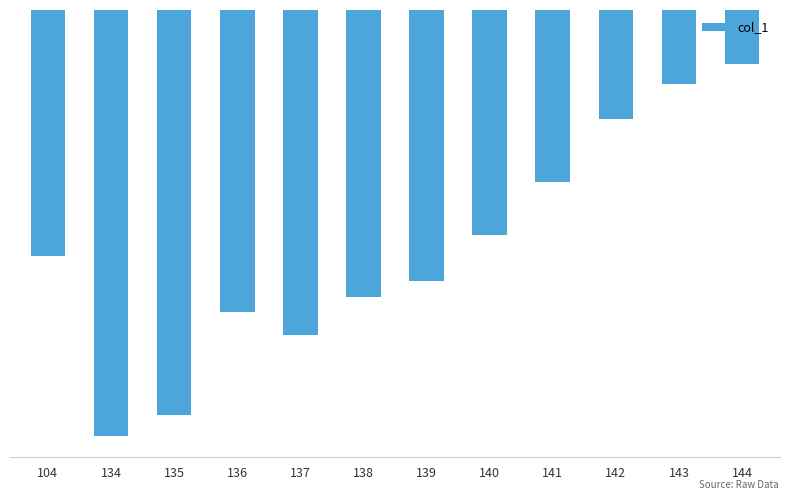

How many bars are there in total?

12